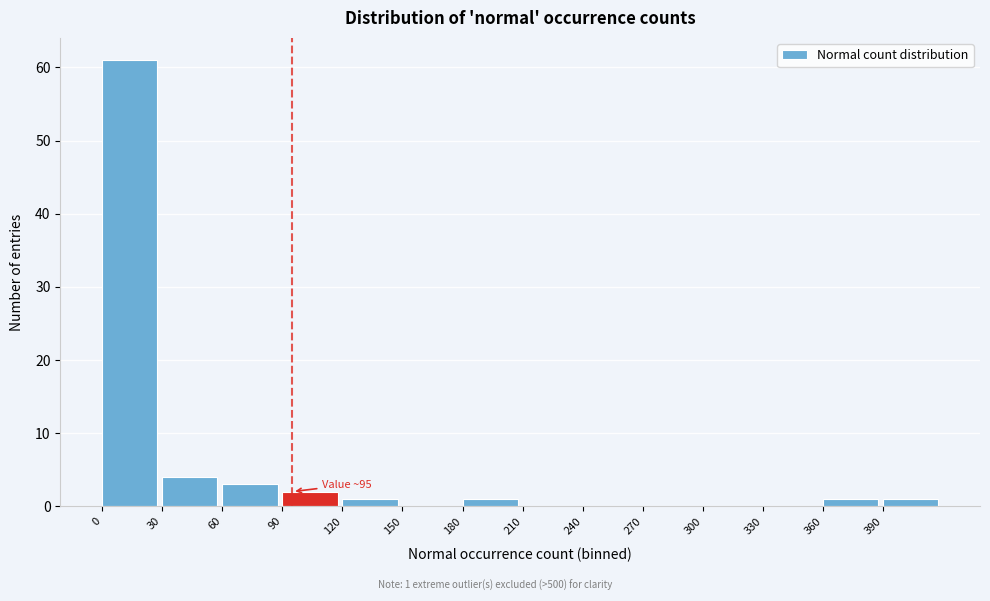

Over which range of the x-axis is the bar tallest?

0 to 30